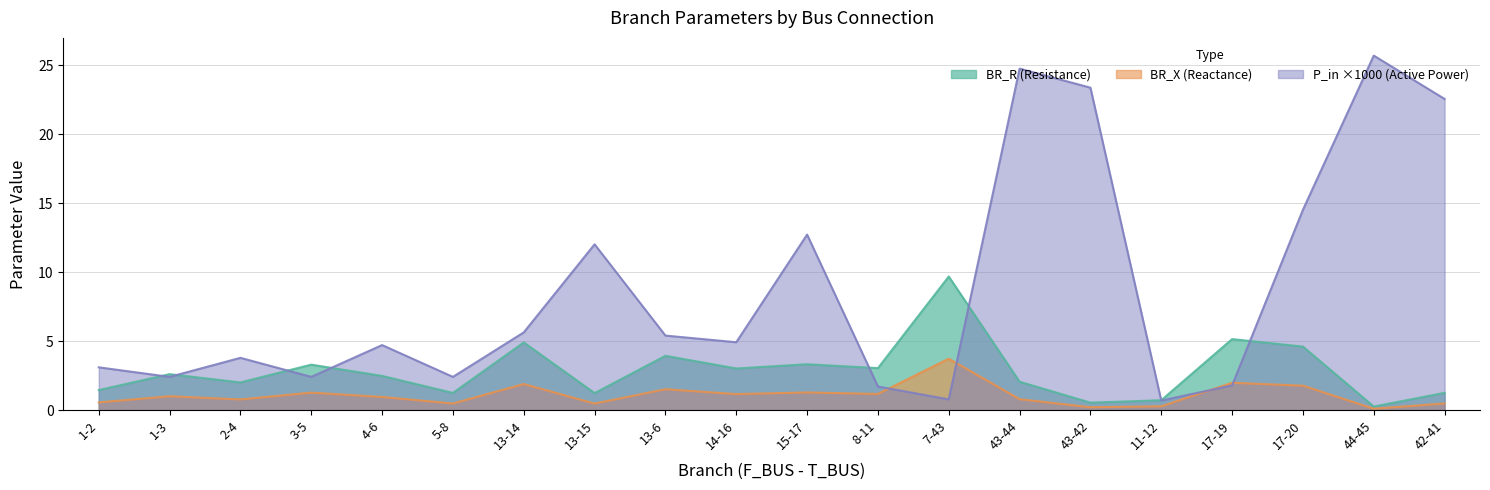

True or false: BR_R has more than 1 interior local peaks.

True